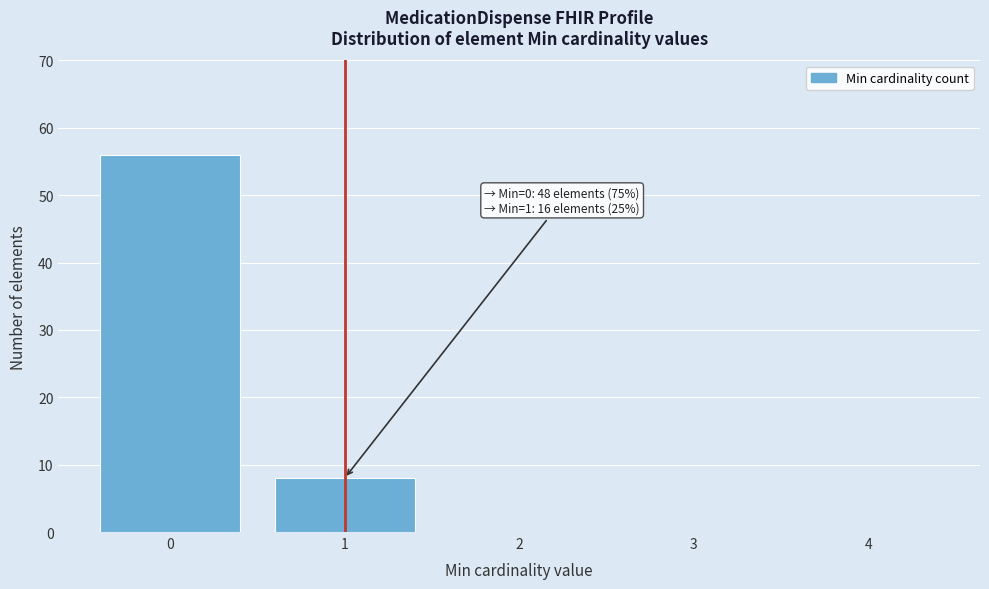

Which range on the x-axis has the tallest bar?

-0.5 to 0.5